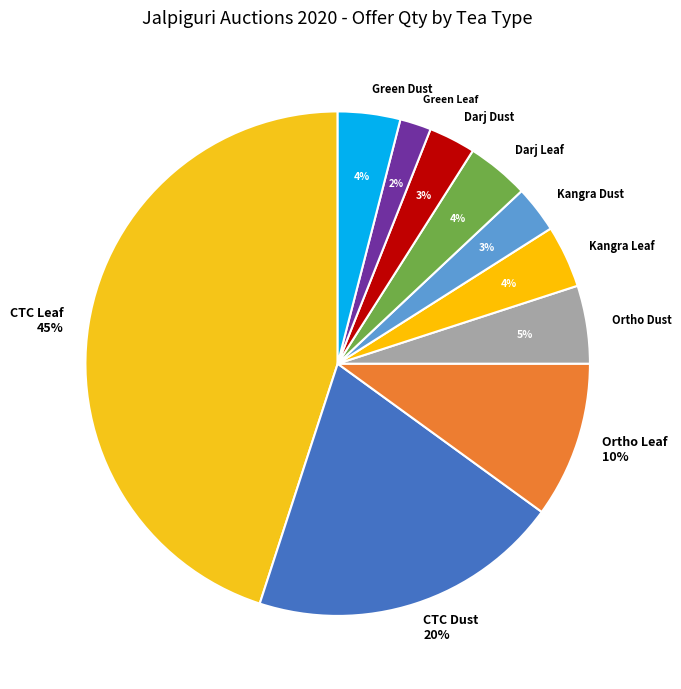

To the nearest percent, what percentage of the pie is Green Leaf?

2%